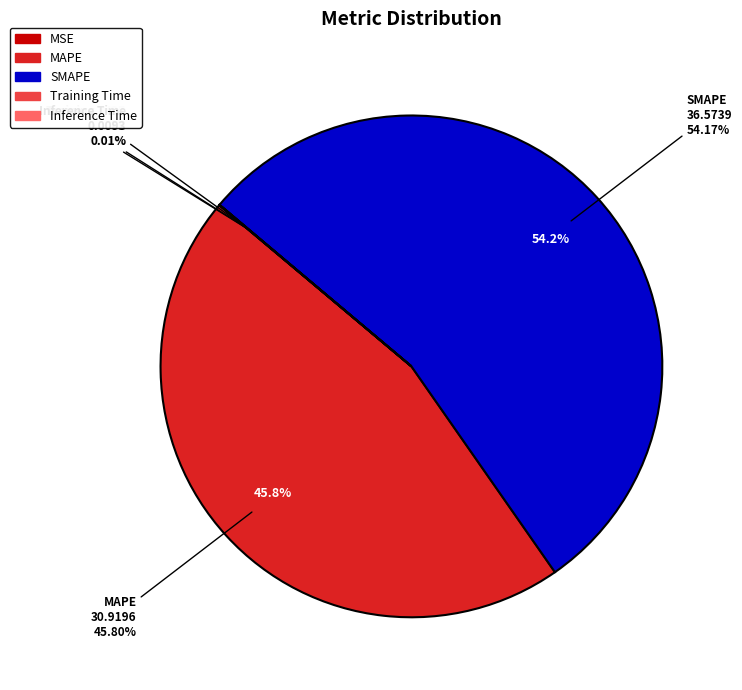

What is the change in value from SMAPE to Inference Time?

-36.6